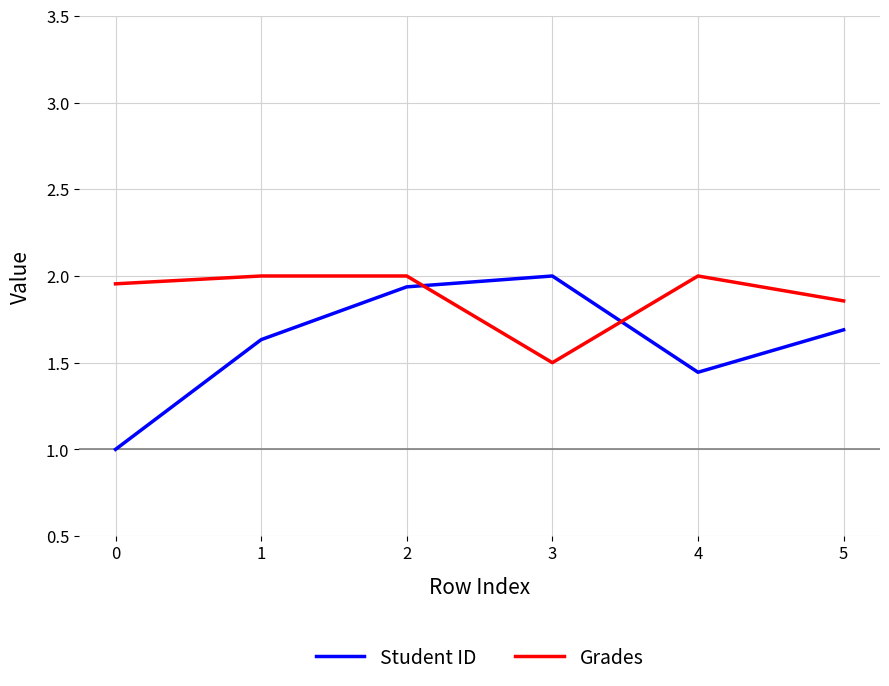

What is the difference between the second highest and second lowest values in the Student ID series?

0.5